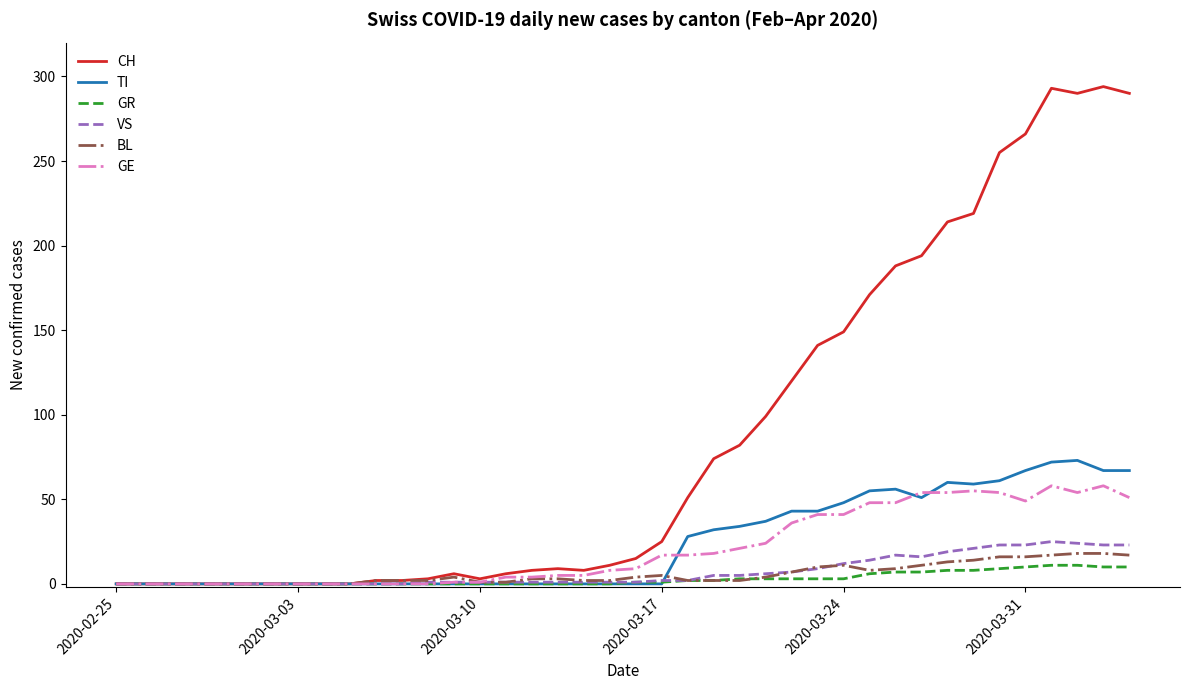

Which series has the largest range (max minus min)?

CH